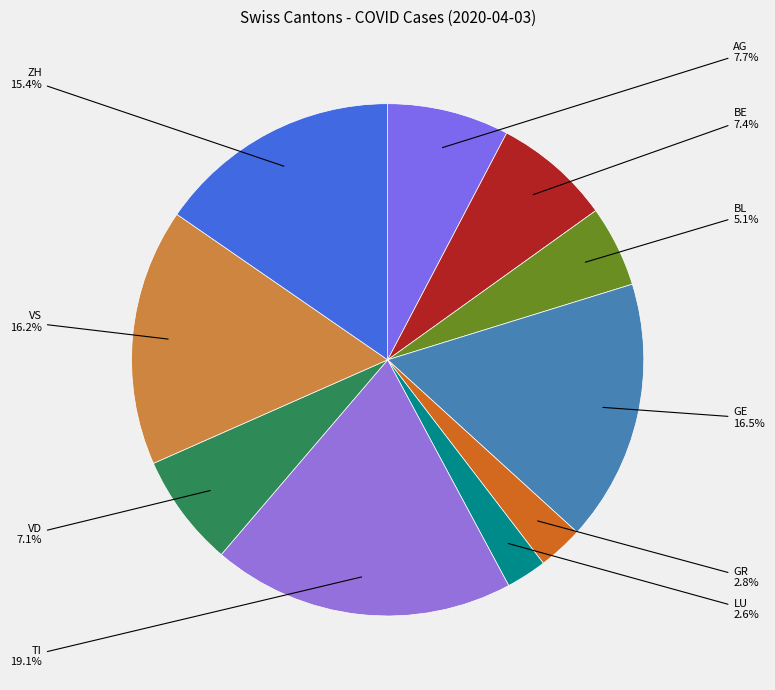

How many segments does this pie chart have?

10